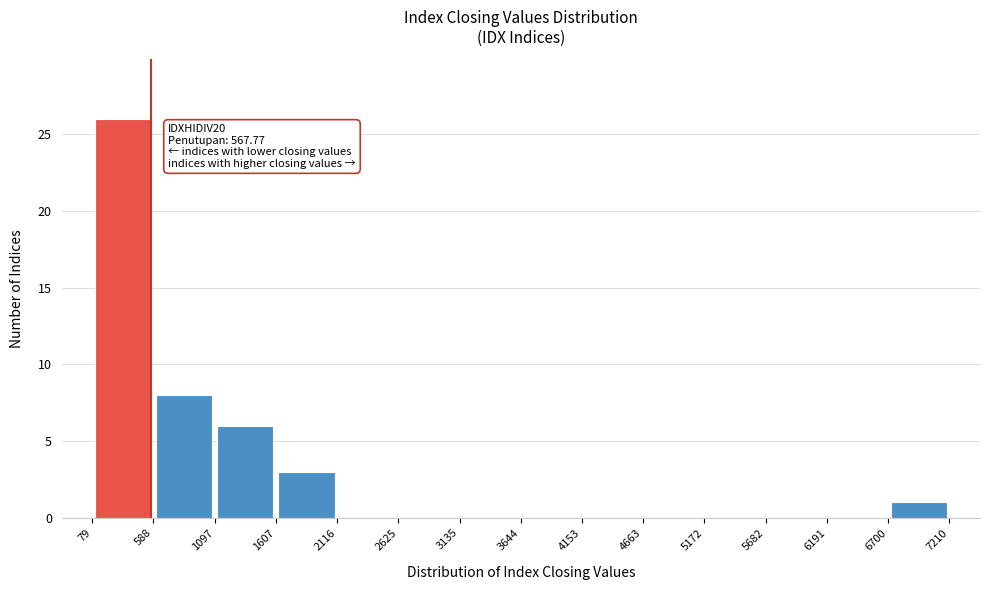

Which range on the x-axis has the tallest bar?

79 to 588